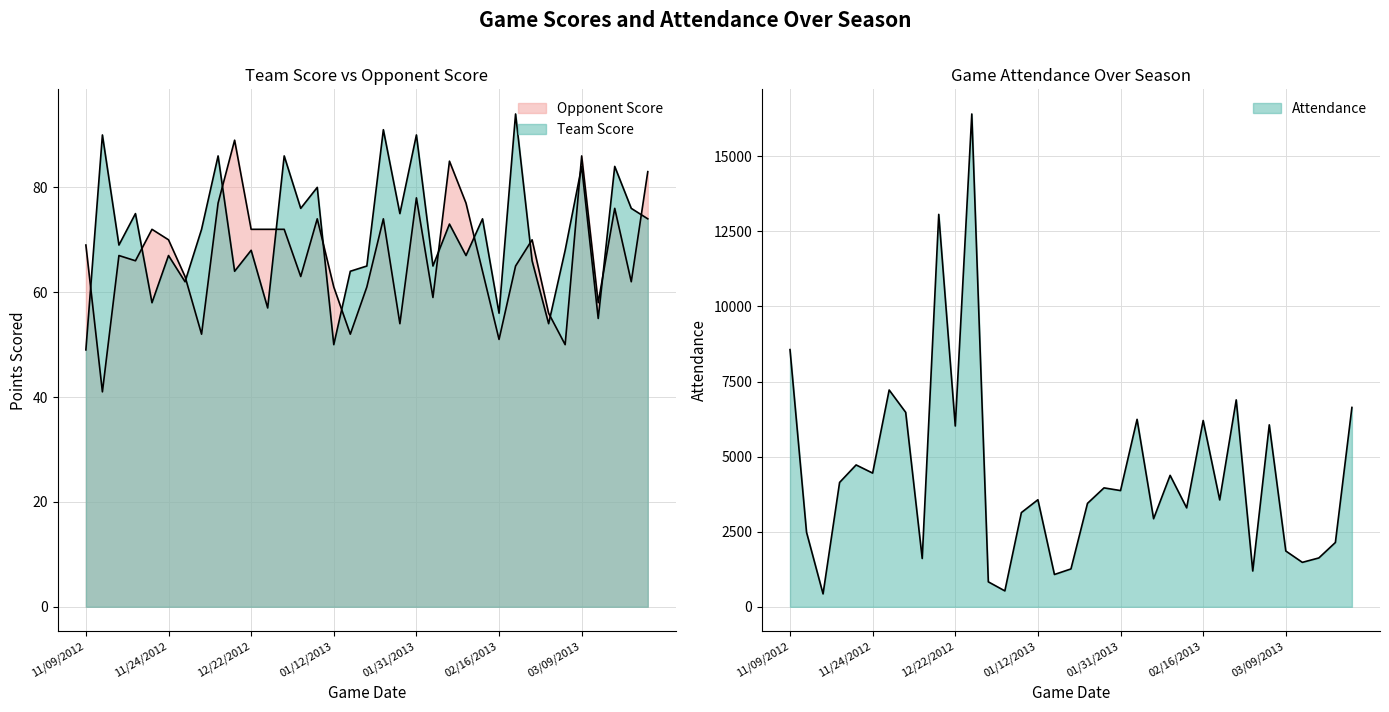

The value of Attendance at 11/14/2012 is 1263. True or false?

False